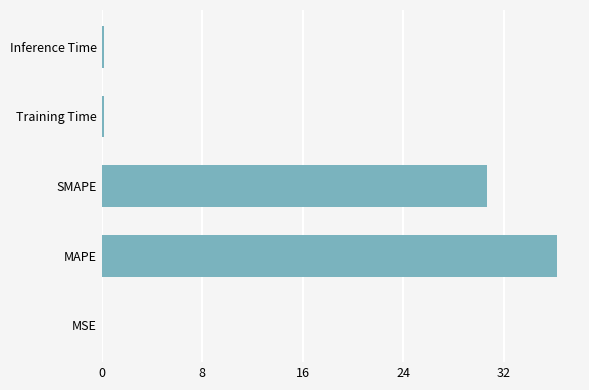

Is it true that the value at MAPE is 36.3?

True